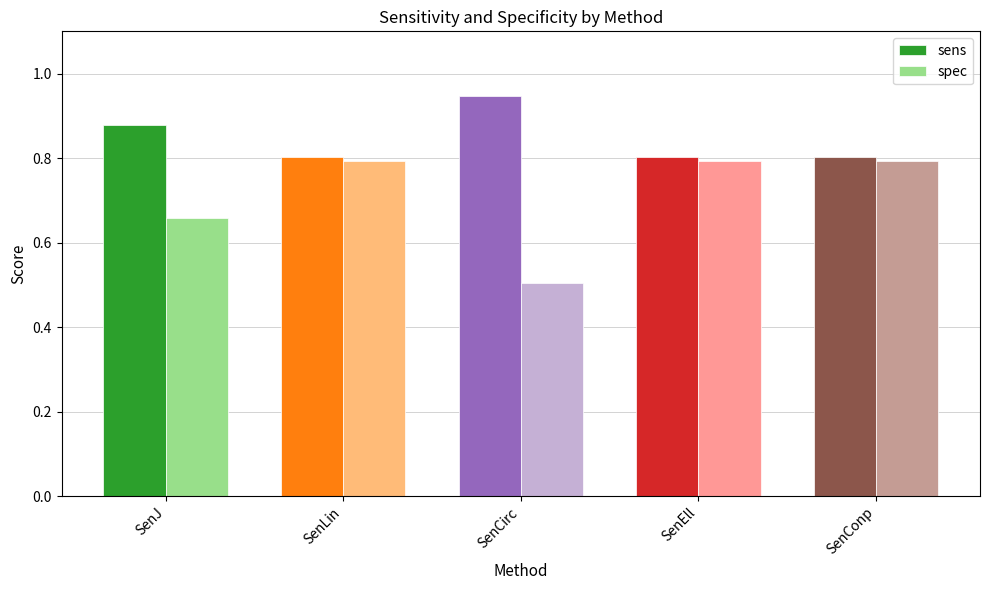

Rank the series by their maximum value, from highest to lowest.

sens, spec